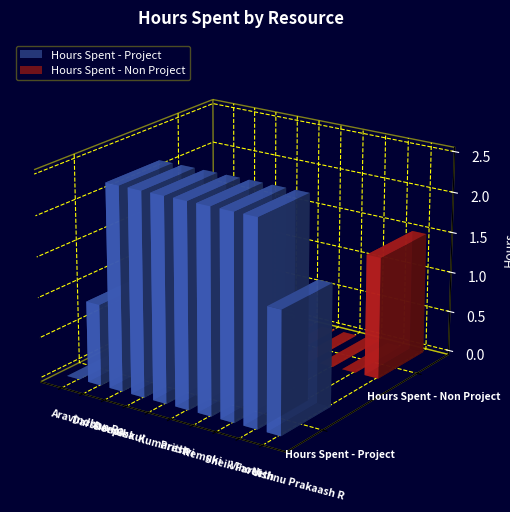

What position from the right is Vishnu Prakaash R?

1